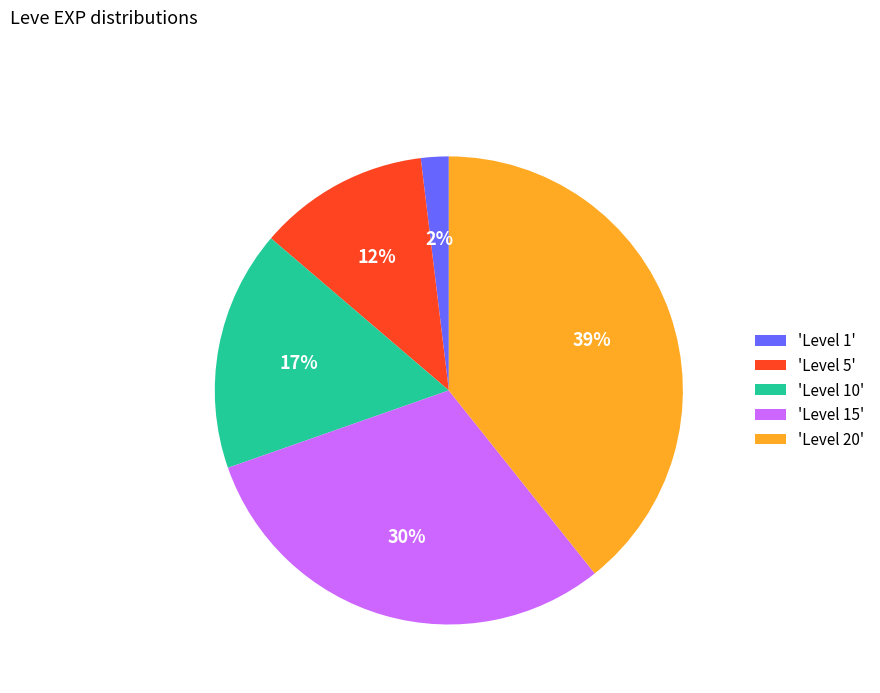

Combined, do 'Level 10' and 'Level 5' account for over 50%?

No